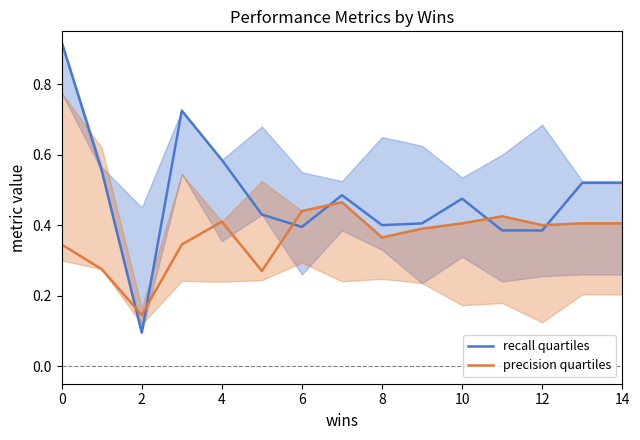

At 10, list the series in order from smallest to largest.

precision quartiles, recall quartiles